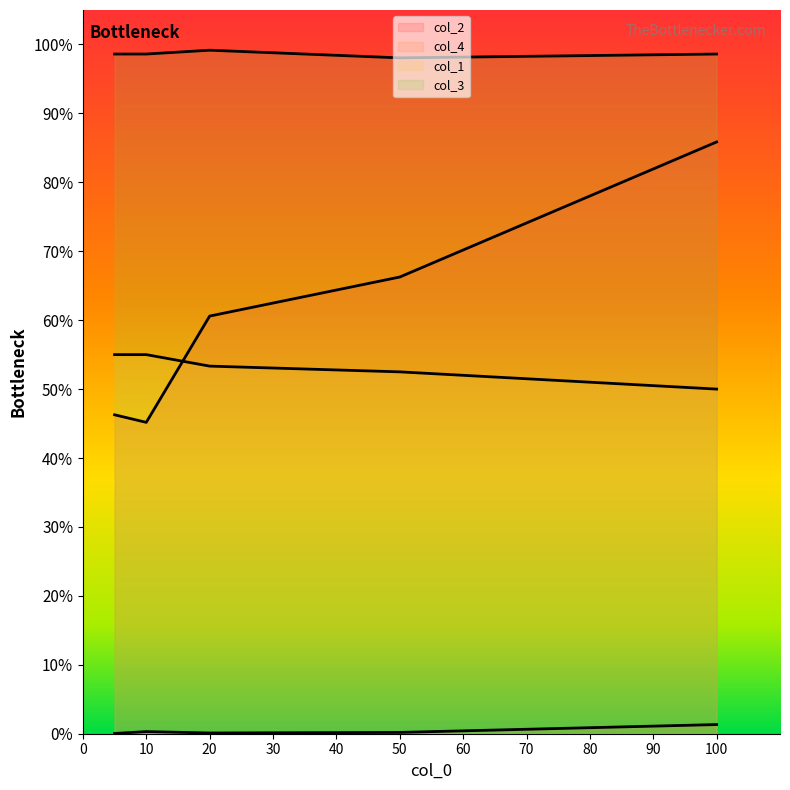

Which series has the largest range (max minus min)?

col_2